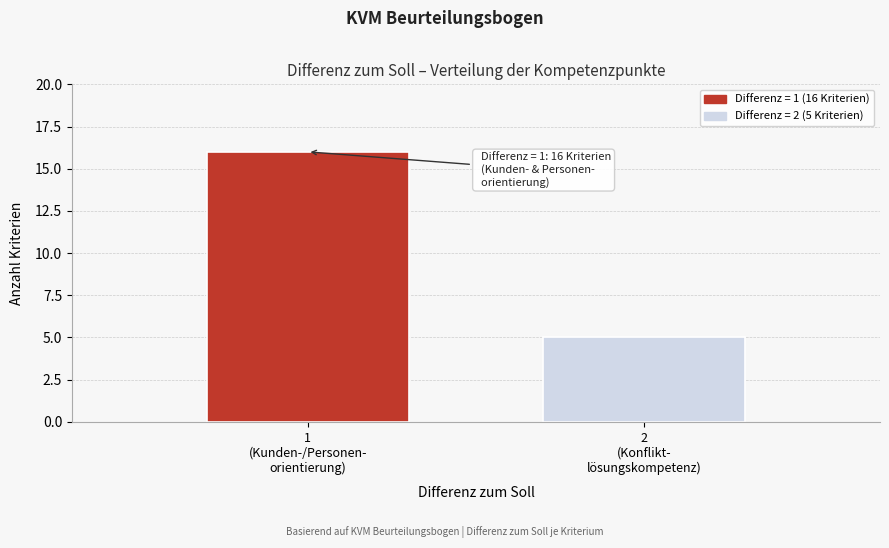

Reading left to right, extract all data points from this chart.

16	5